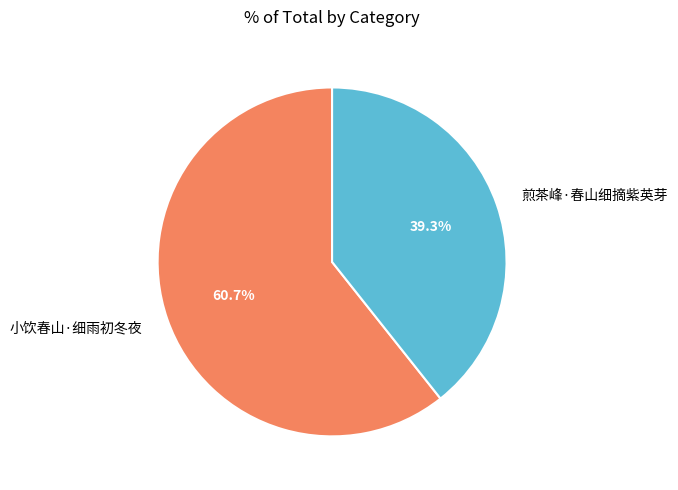

Which slice is the smallest?

煎茶峰·春山细摘紫英芽